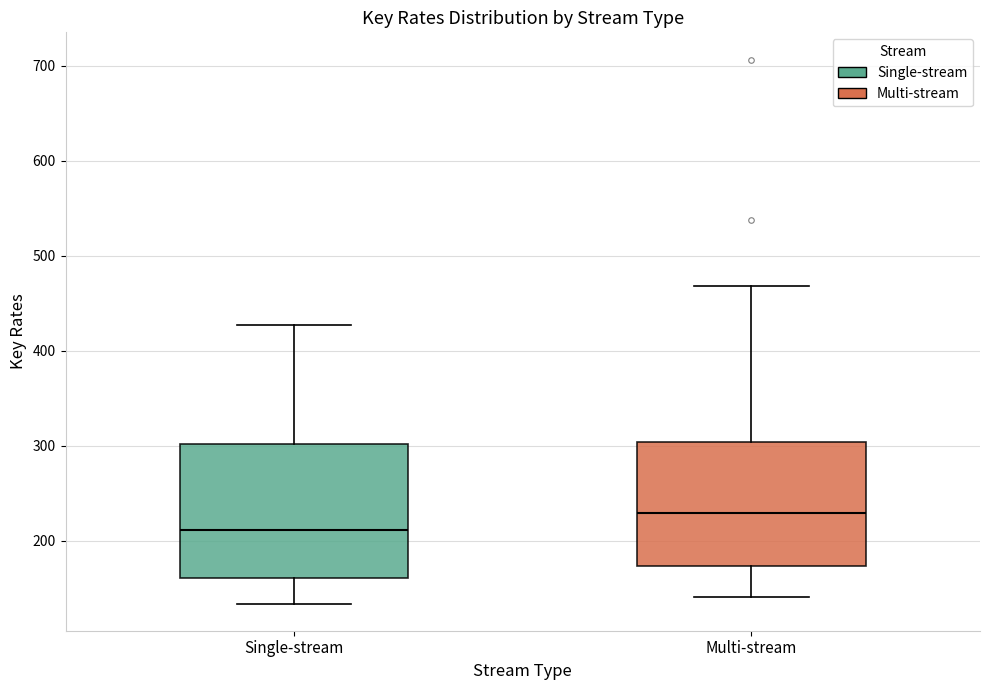

Where does the upper whisker of the box for Multi-stream end on the y-axis? The values are not printed on the chart, so give them approximately, as read against the axis.

470